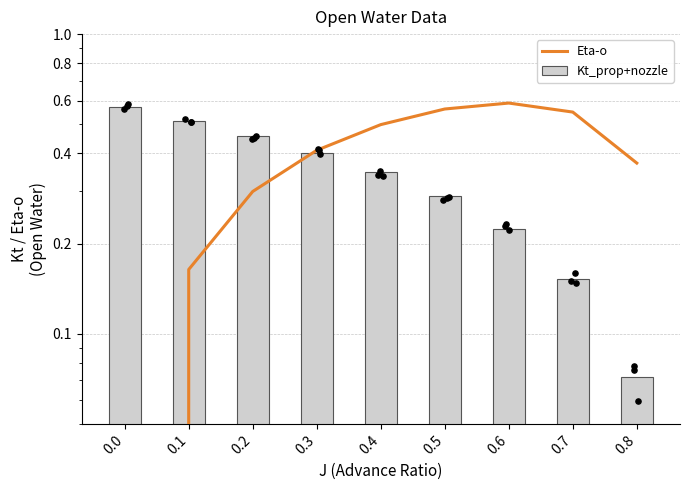

At how many categories does at least one series exceed 0?

9